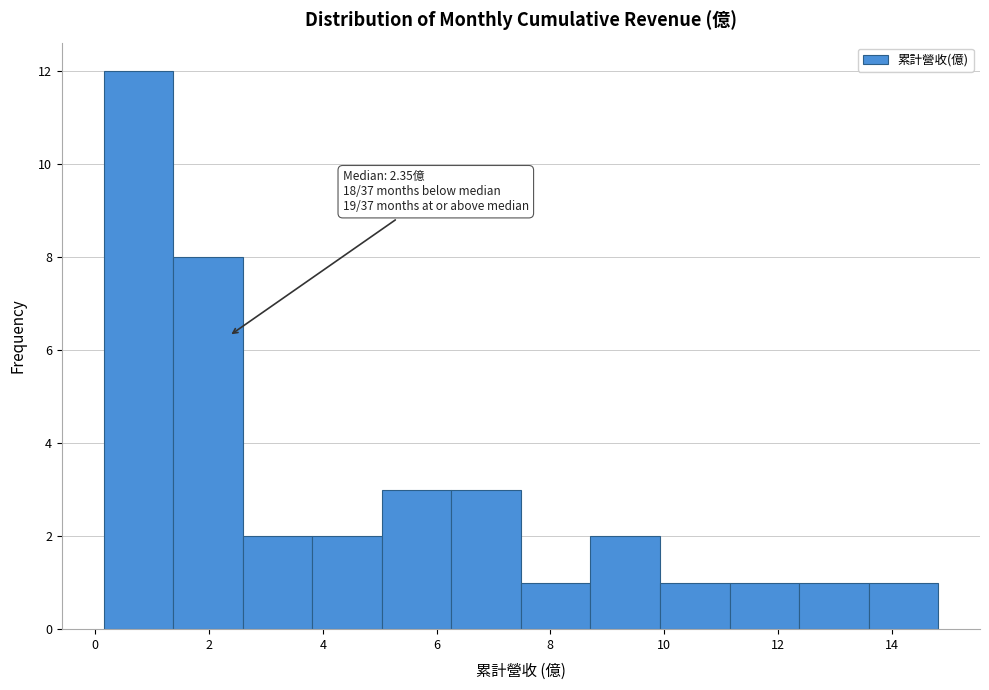

Over which range of the x-axis is the bar tallest?

0.2 to 1.4